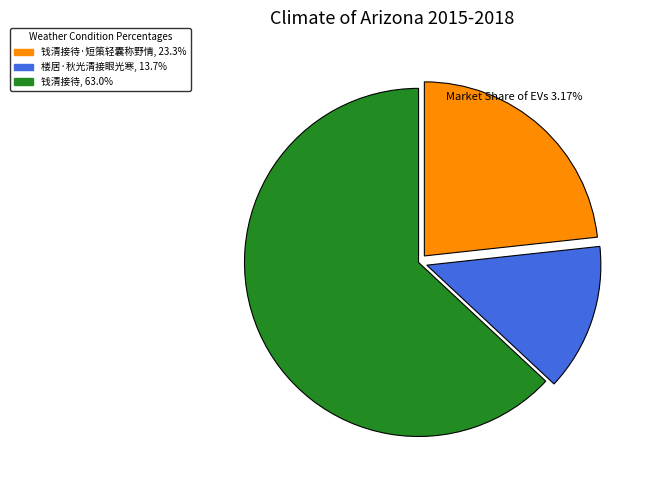

Is there a majority slice in this chart?

Yes